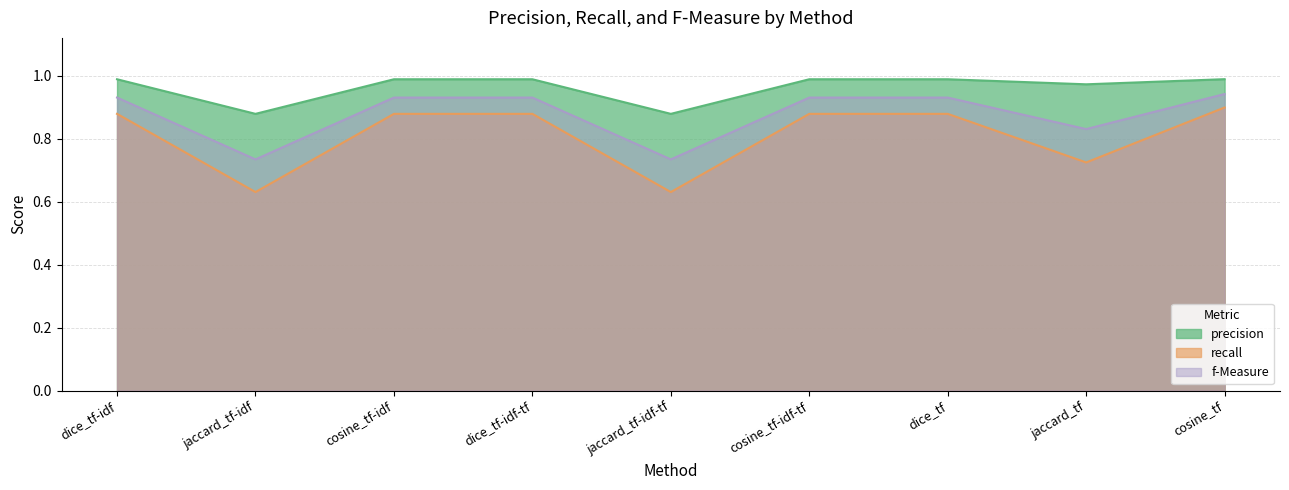

What is the average value of the precision series?

1.0